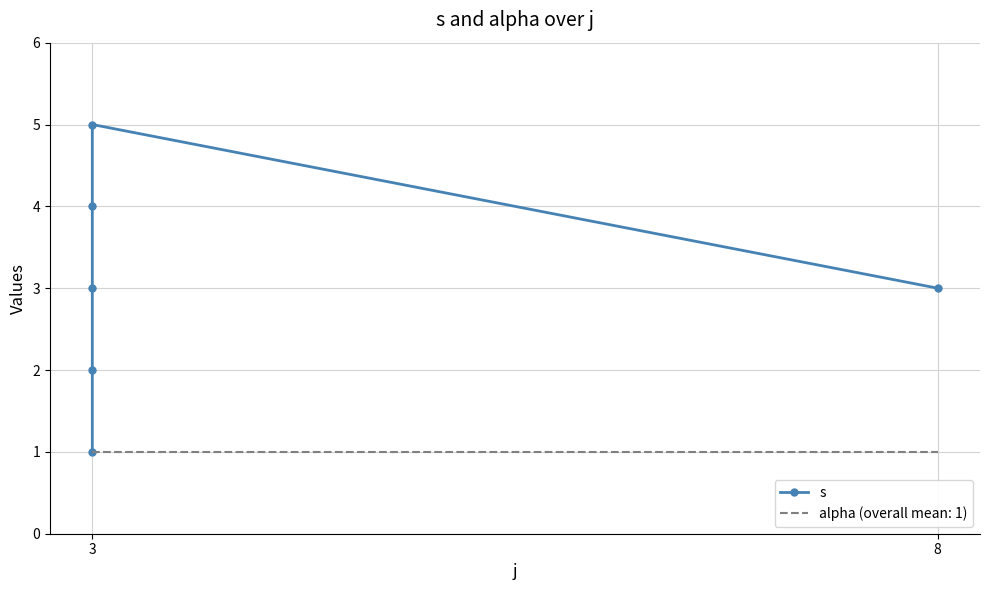

Between 3 and 3, which is larger?

3